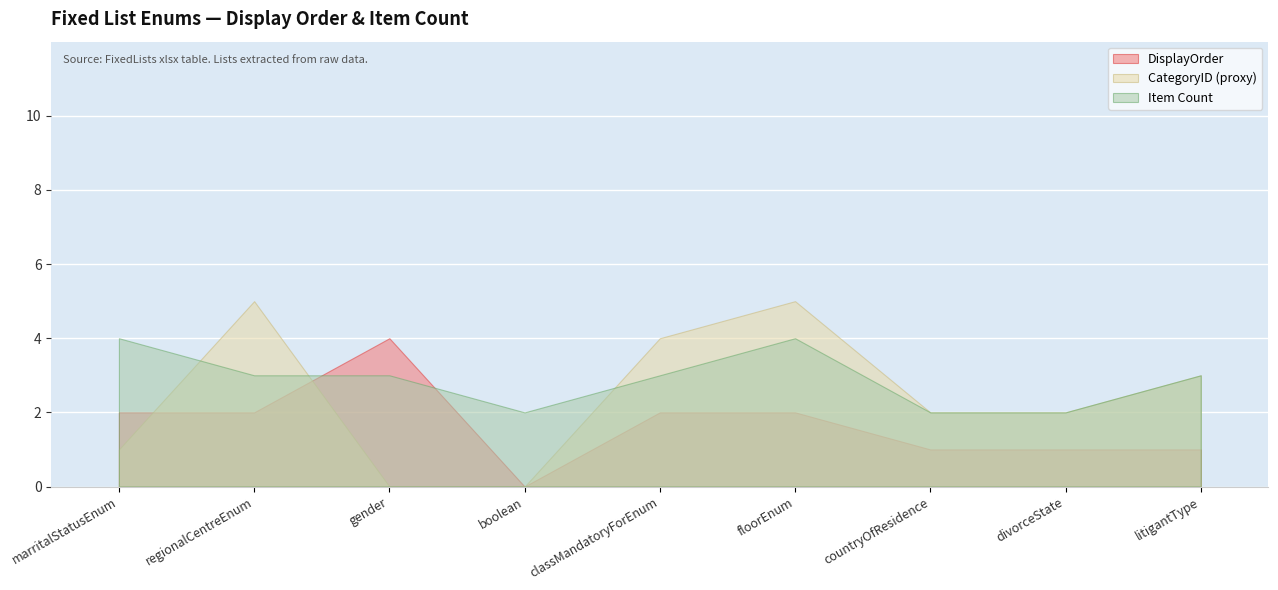

How many categories are shown in the chart?

9